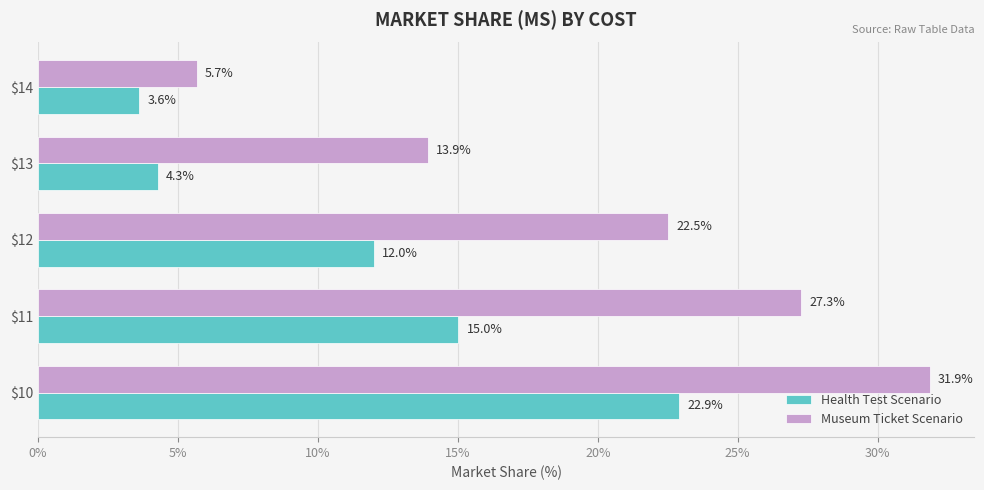

What is the lowest value of the Museum Ticket Scenario series?

5.7